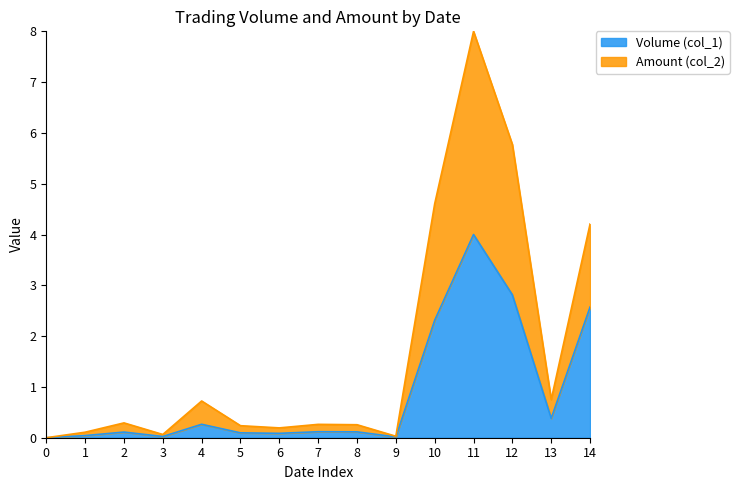

True or false: Volume (col_1) and Amount (col_2) cross at least once.

False